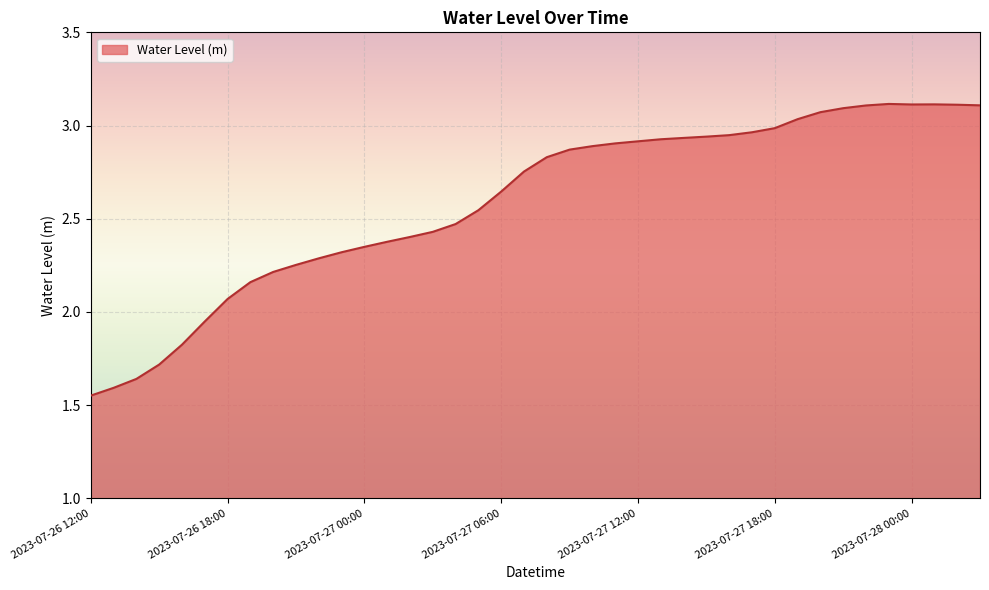

How many values are below 2?

6